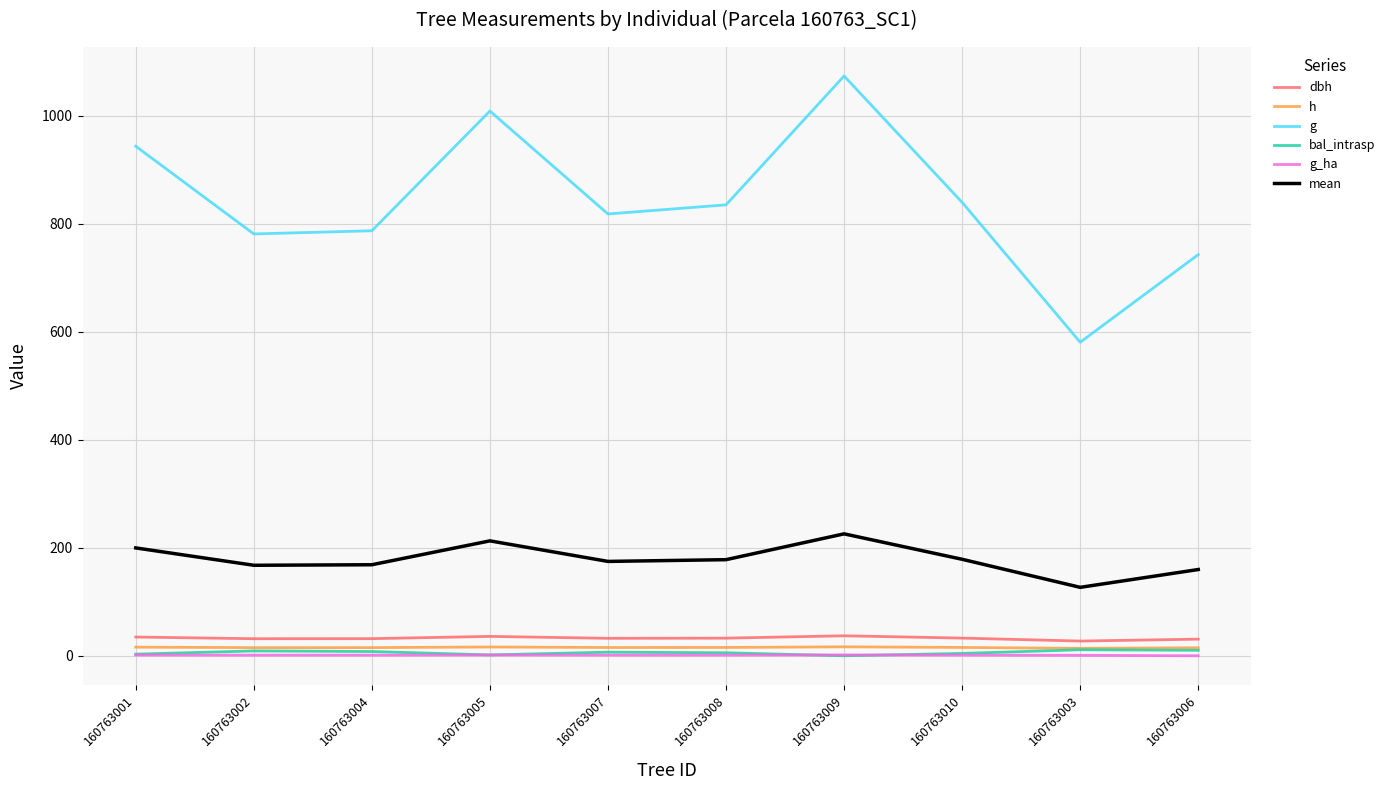

True or false: g_ha and g cross at least once.

False